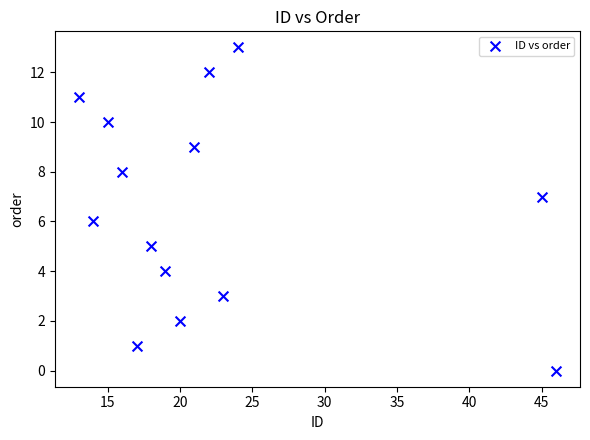

List the coordinates of all points as (Y, X) pairs, reading left to right.

(11, 13)  (6, 14)  (10, 15)  (8, 16)  (1, 17)  (5, 18)  (4, 19)  (2, 20)  (9, 21)  (12, 22)  (3, 23)  (13, 24)  (7, 45)  (0, 46)